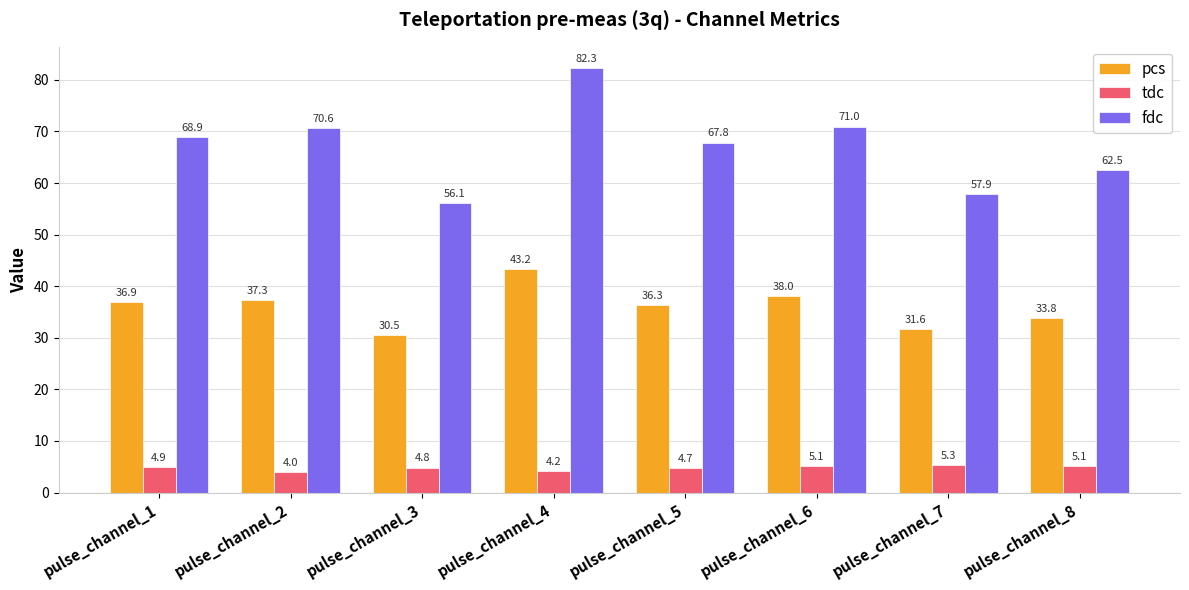

What is the difference between the maximum and minimum values in the tdc series?

1.3